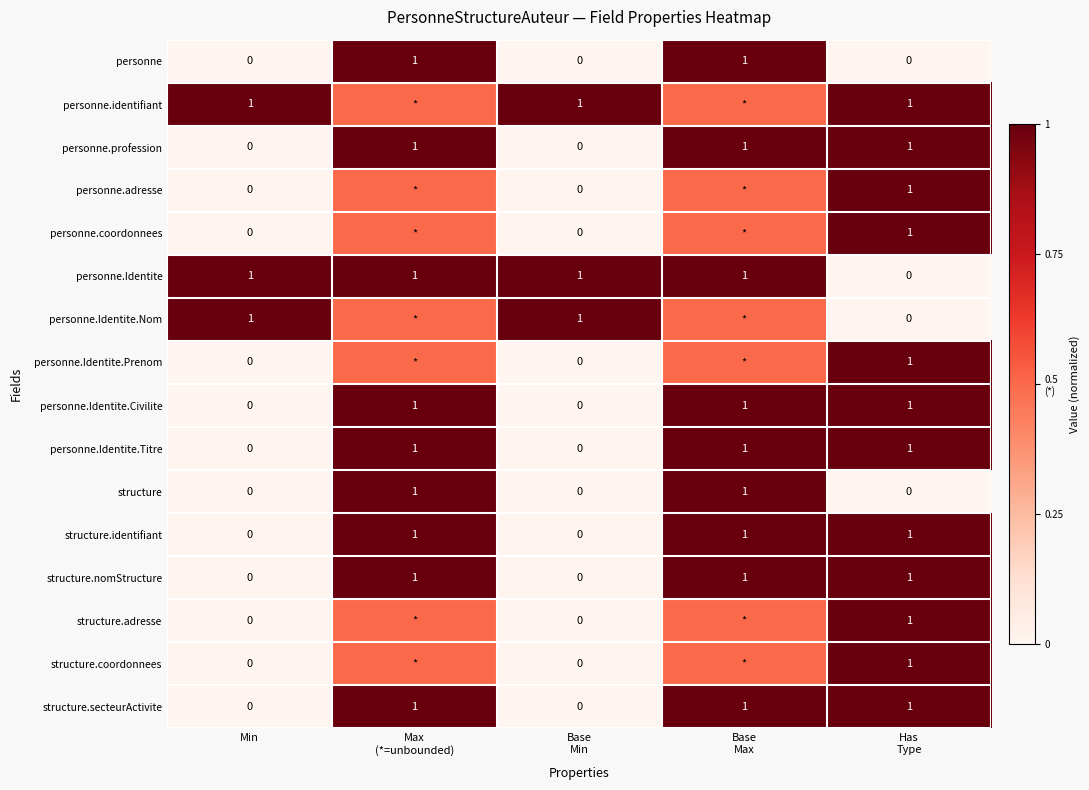

Which category has the lowest value across all series?

Min